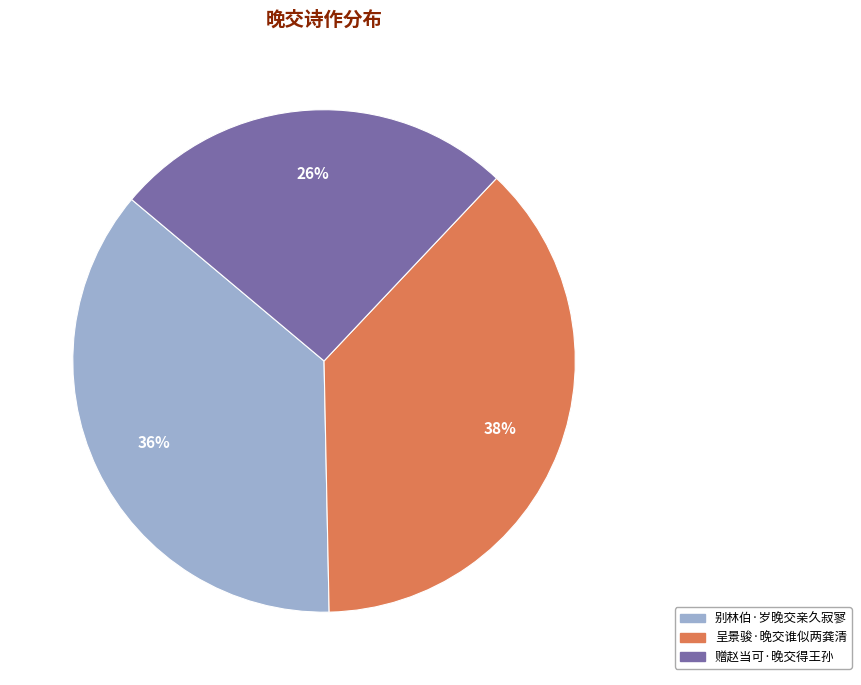

Approximately how many times larger is the value at 呈景骏·晚交谁似两龚清 compared to 赠赵当可·晚交得王孙?

1.5